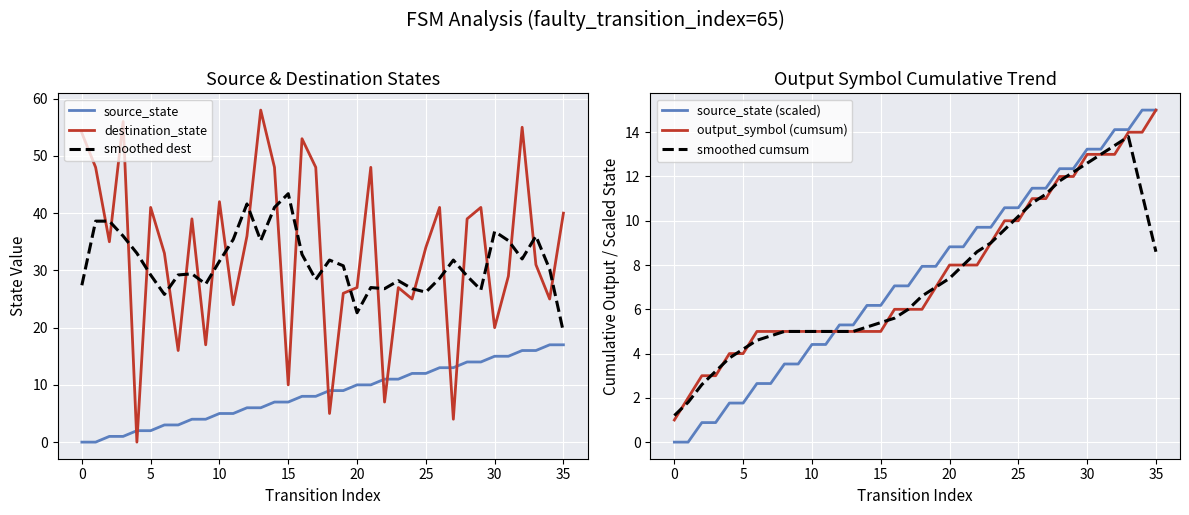

Does the chart display data point markers on the line(s)?

No